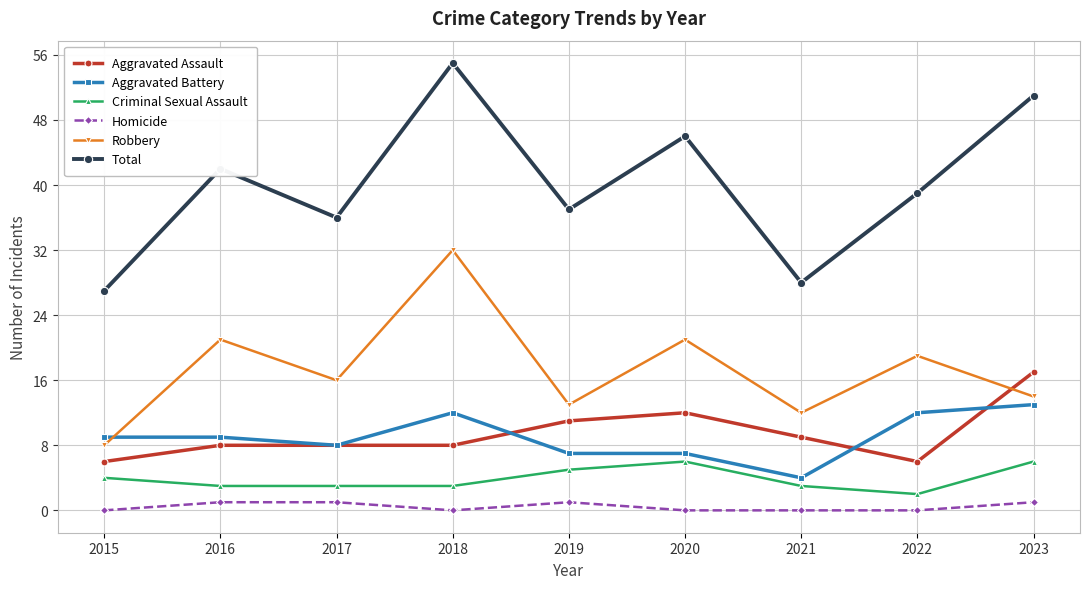

Which series changed the most between 2017 and 2020?

Total